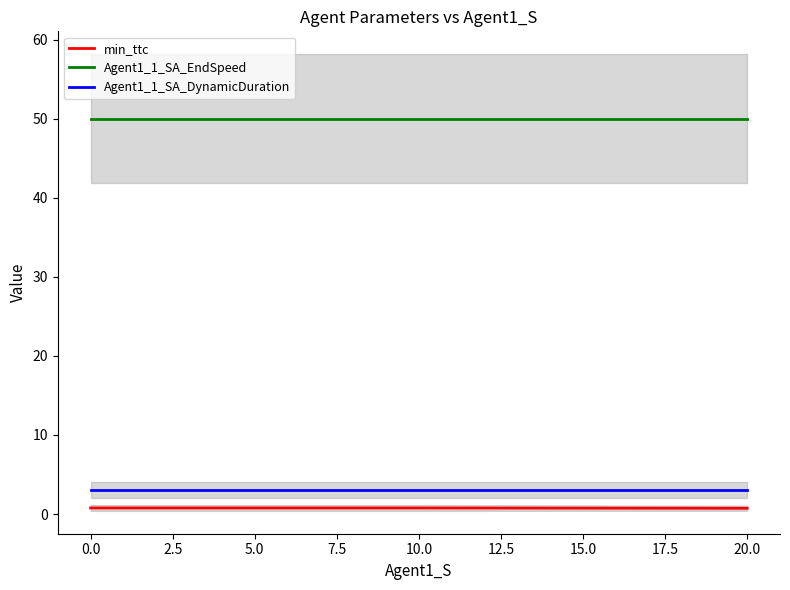

What is the greatest value displayed?

50.0